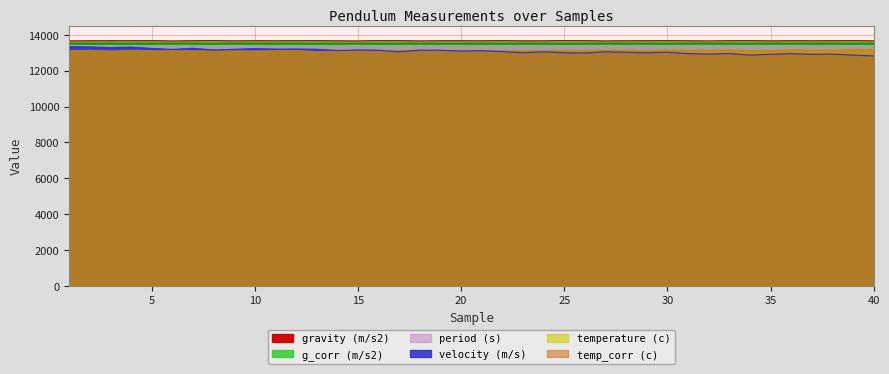

The value of gravity (m/s2) at 27 is 13662.4. True or false?

True